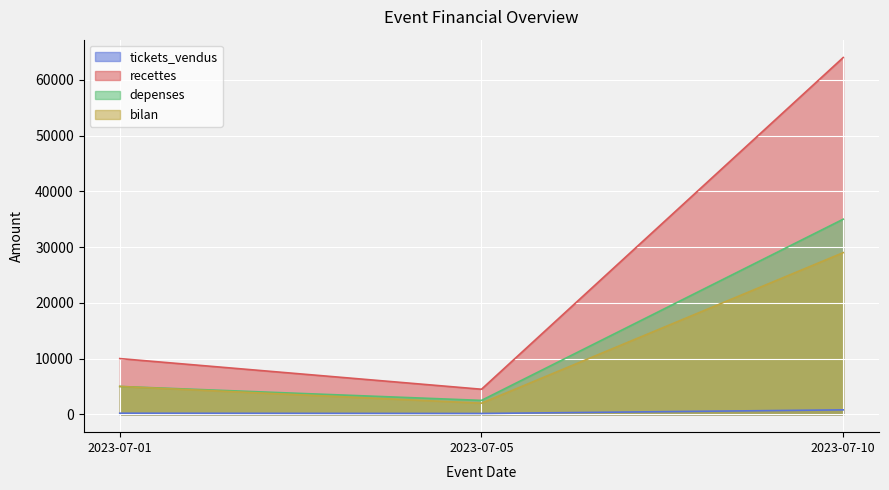

Rank the series by their maximum value, from highest to lowest.

recettes, depenses, bilan, tickets_vendus